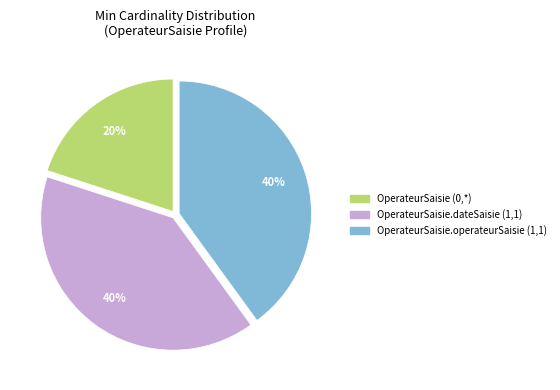

To the nearest percent, what is the combined percentage of OperateurSaisie.operateurSaisie (1,1) and OperateurSaisie (0,*)?

60%